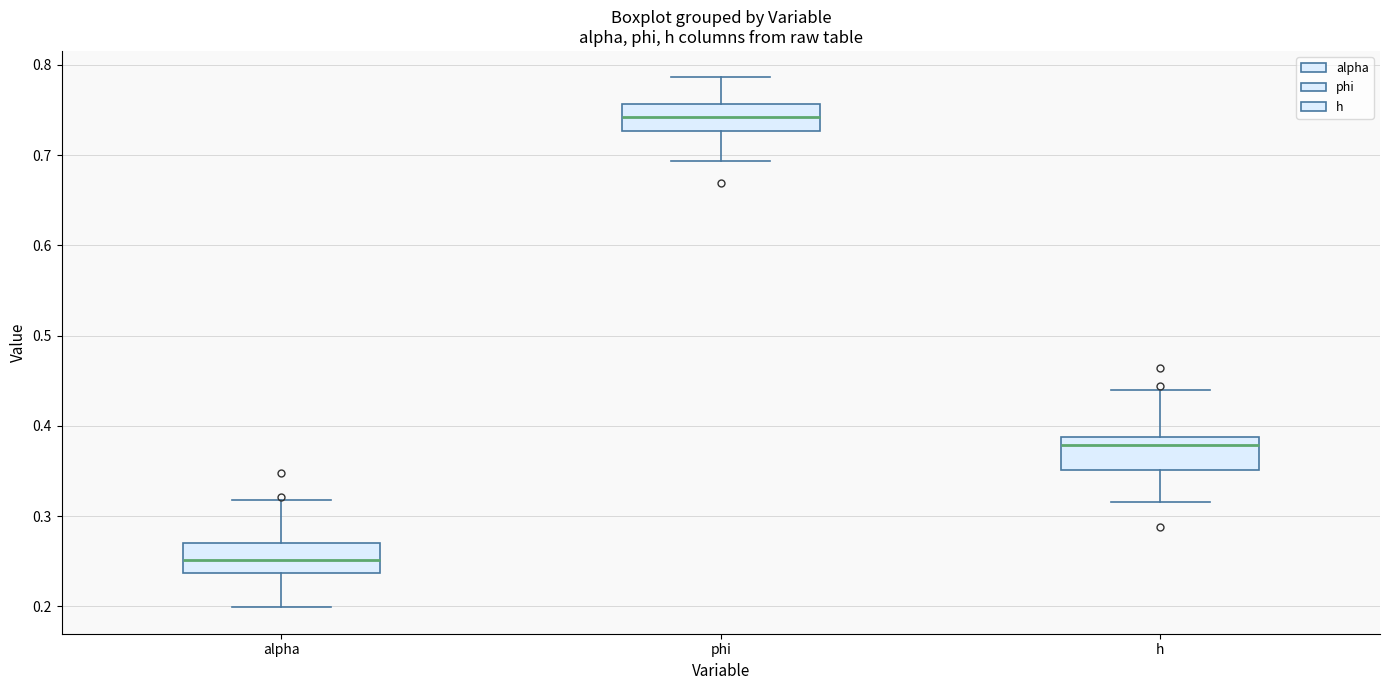

Reading left to right, transcribe this box plot: for each box, give where its median line is, the range the box spans, and where its two whiskers end, as read against the y-axis. The values are not printed on the chart, so give them approximately, as read against the axis.

alpha: median 0.25, box 0.24 to 0.27, whiskers 0.20 to 0.32
phi: median 0.74, box 0.73 to 0.76, whiskers 0.69 to 0.79
h: median 0.38, box 0.35 to 0.39, whiskers 0.32 to 0.44